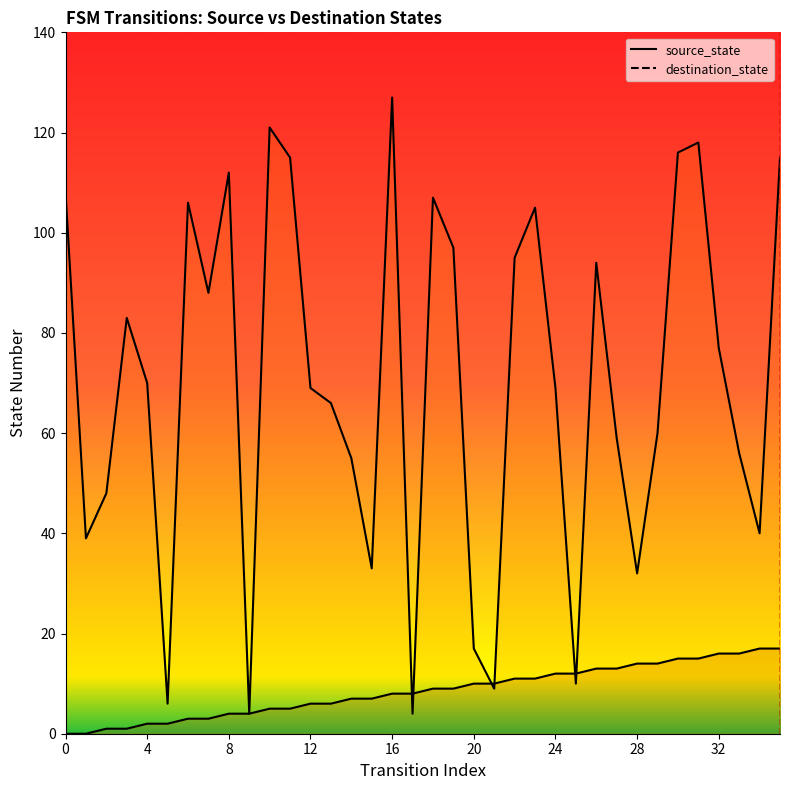

At which category does the chart reach its peak across all series?

16